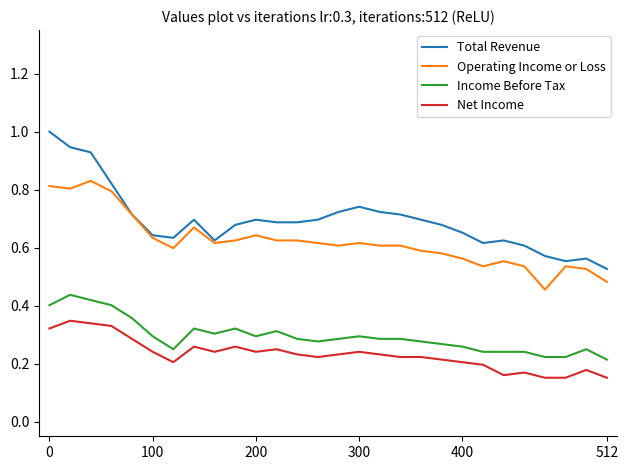

Which series has the largest total across all categories?

Total Revenue